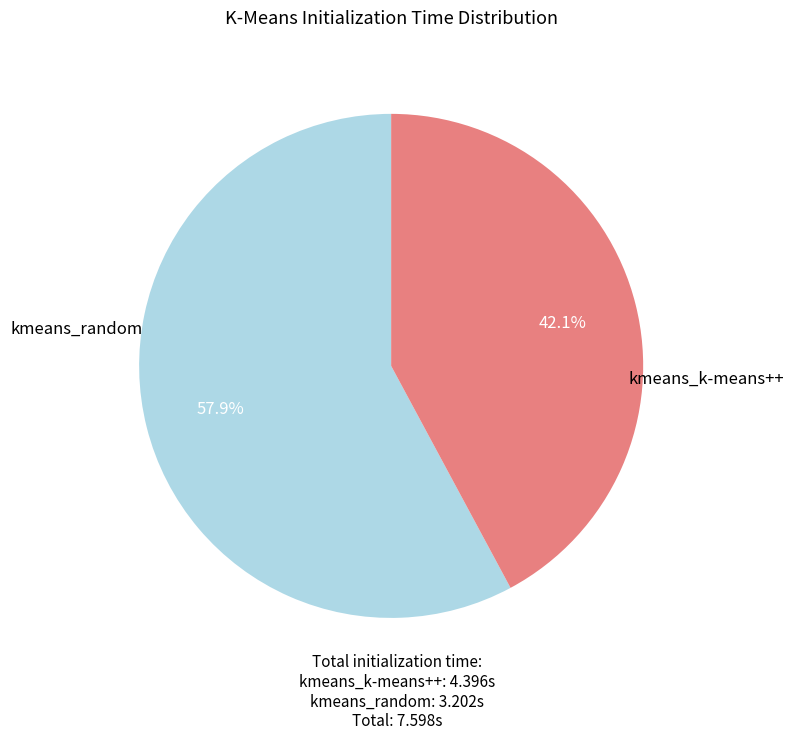

To the nearest percent, what is the difference between the largest and smallest slice percentages?

16%